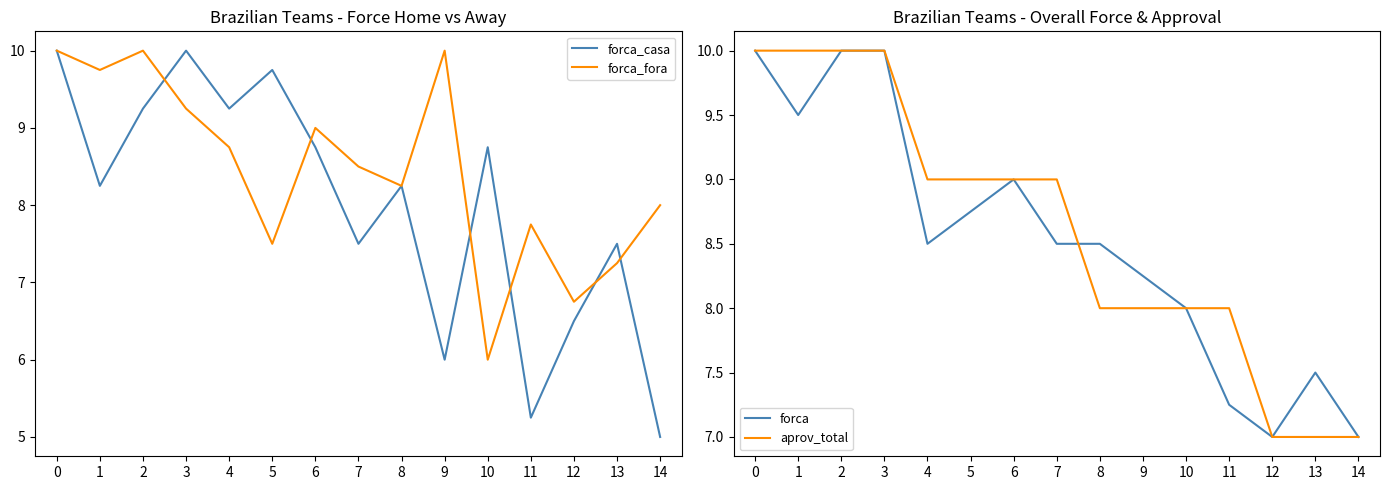

Between which two adjacent categories do aprov_total and forca_casa first intersect?

5 and 6